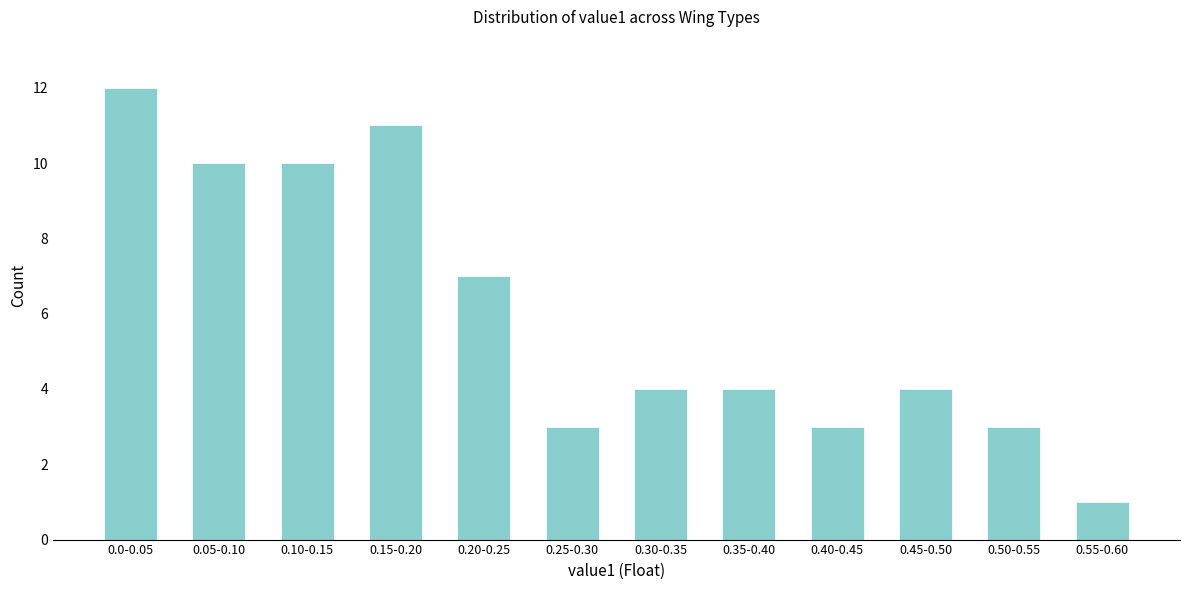

Reading left to right, transcribe all the data shown in this chart.

12	10	10	11	7	3	4	4	3	4	3	1